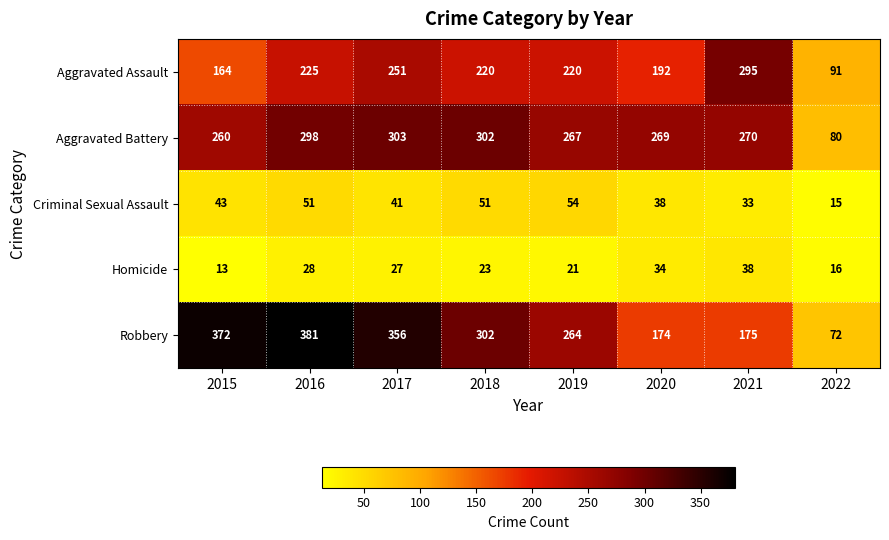

Between 2015 and 2020, which series saw the biggest shift?

Robbery